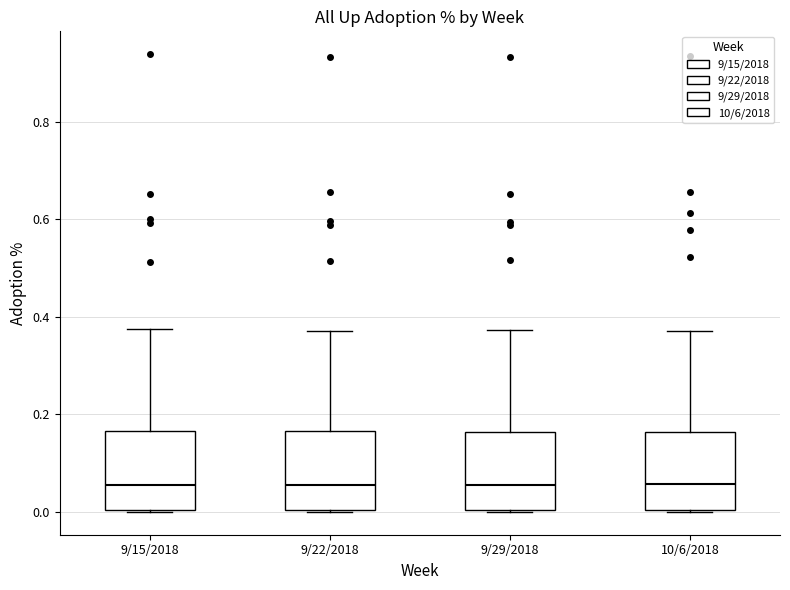

Reading left to right, transcribe this box plot: for each box, give where its median line is, the range the box spans, and where its two whiskers end, as read against the y-axis. The values are not printed on the chart, so give them approximately, as read against the axis.

9/15/2018: median 0.06, box 0.00 to 0.16, whiskers 0.00 to 0.38
9/22/2018: median 0.06, box 0.00 to 0.16, whiskers 0.00 to 0.38
9/29/2018: median 0.06, box 0.00 to 0.16, whiskers 0.00 to 0.38
10/6/2018: median 0.06, box 0.00 to 0.16, whiskers 0.00 to 0.38